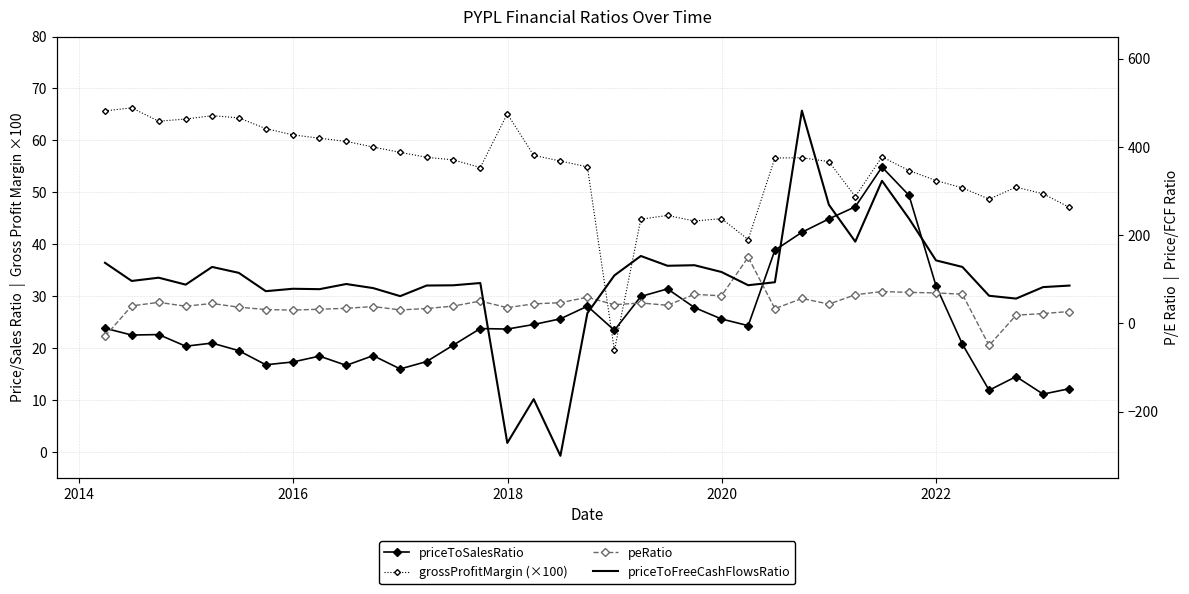

Which series has the widest spread of values?

priceToFreeCashFlowsRatio